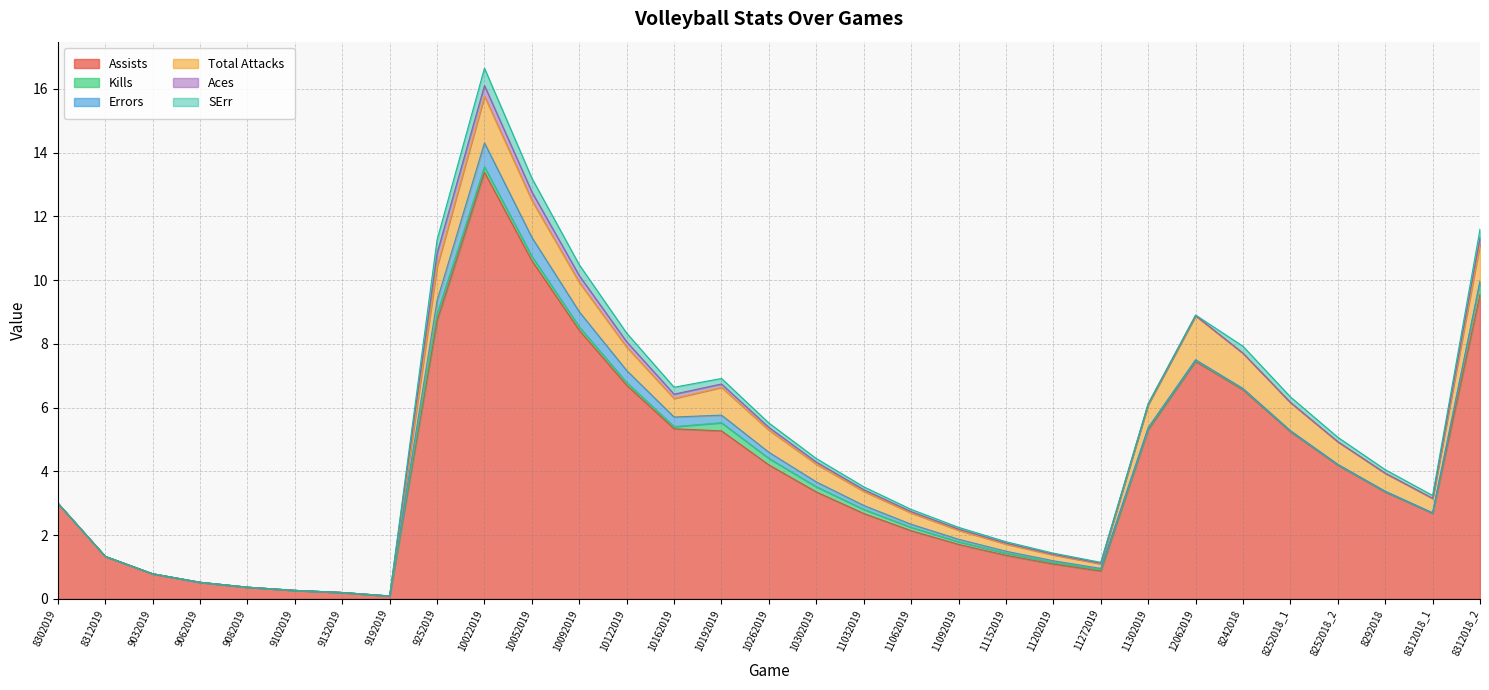

How many lines are shown in the chart?

6